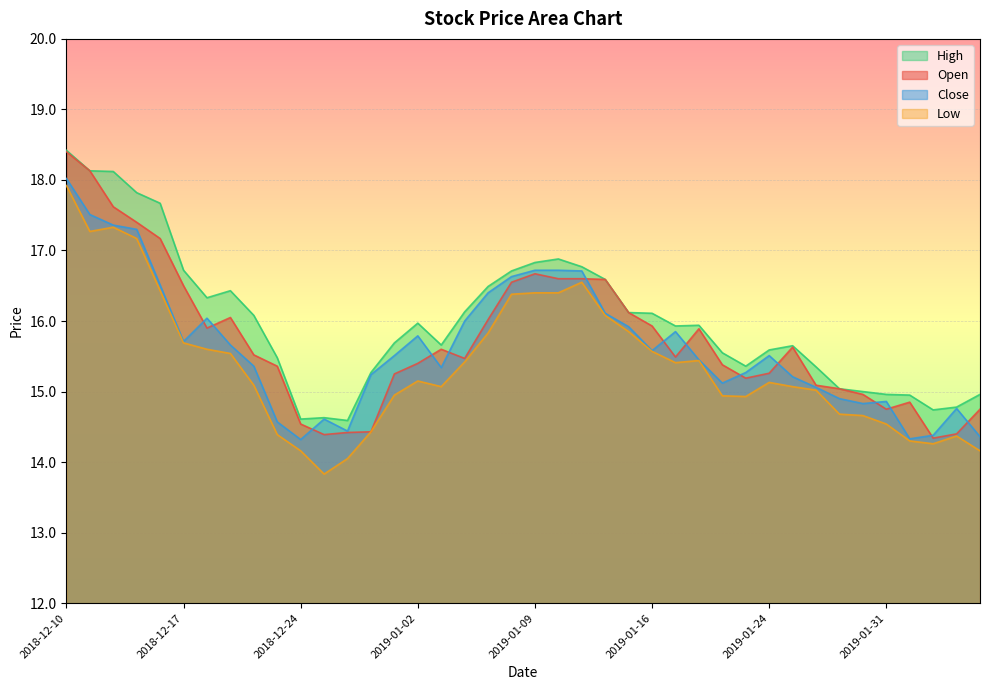

Which series changed the most between 2019-01-24 and 2019-01-31?

Close